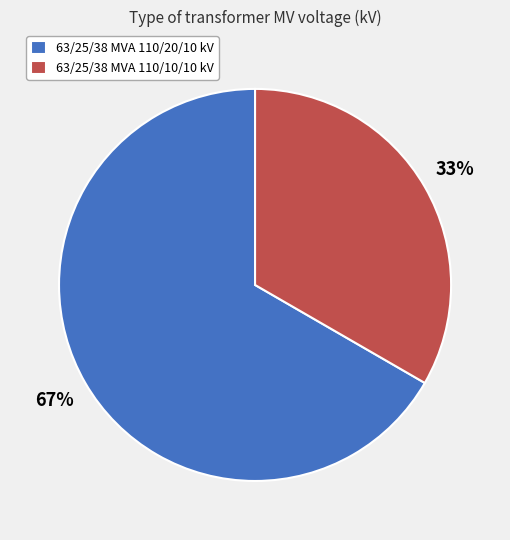

Which has a higher value, 63/25/38 MVA 110/20/10 kV or 63/25/38 MVA 110/10/10 kV?

63/25/38 MVA 110/20/10 kV